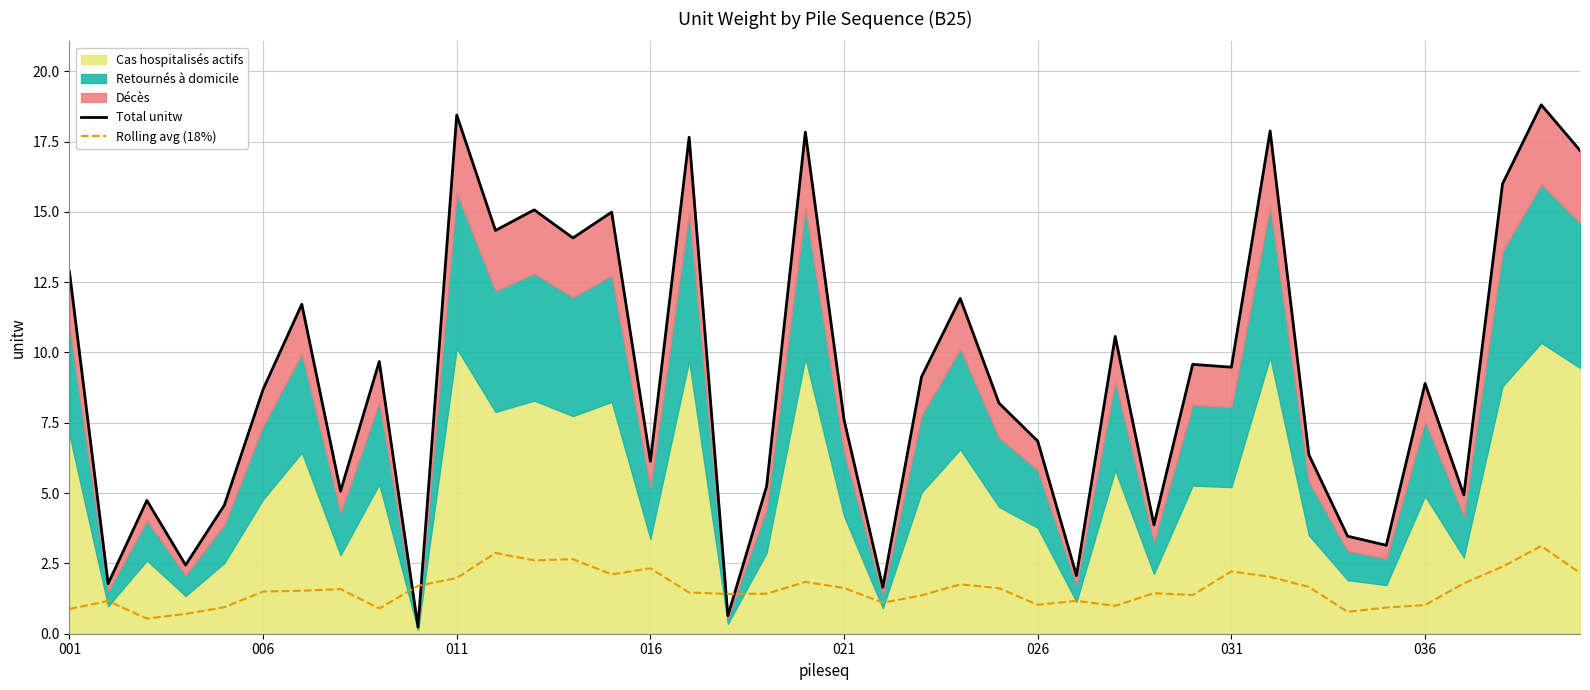

True or false: Total unitw has a value of 8.9 at 12.

False